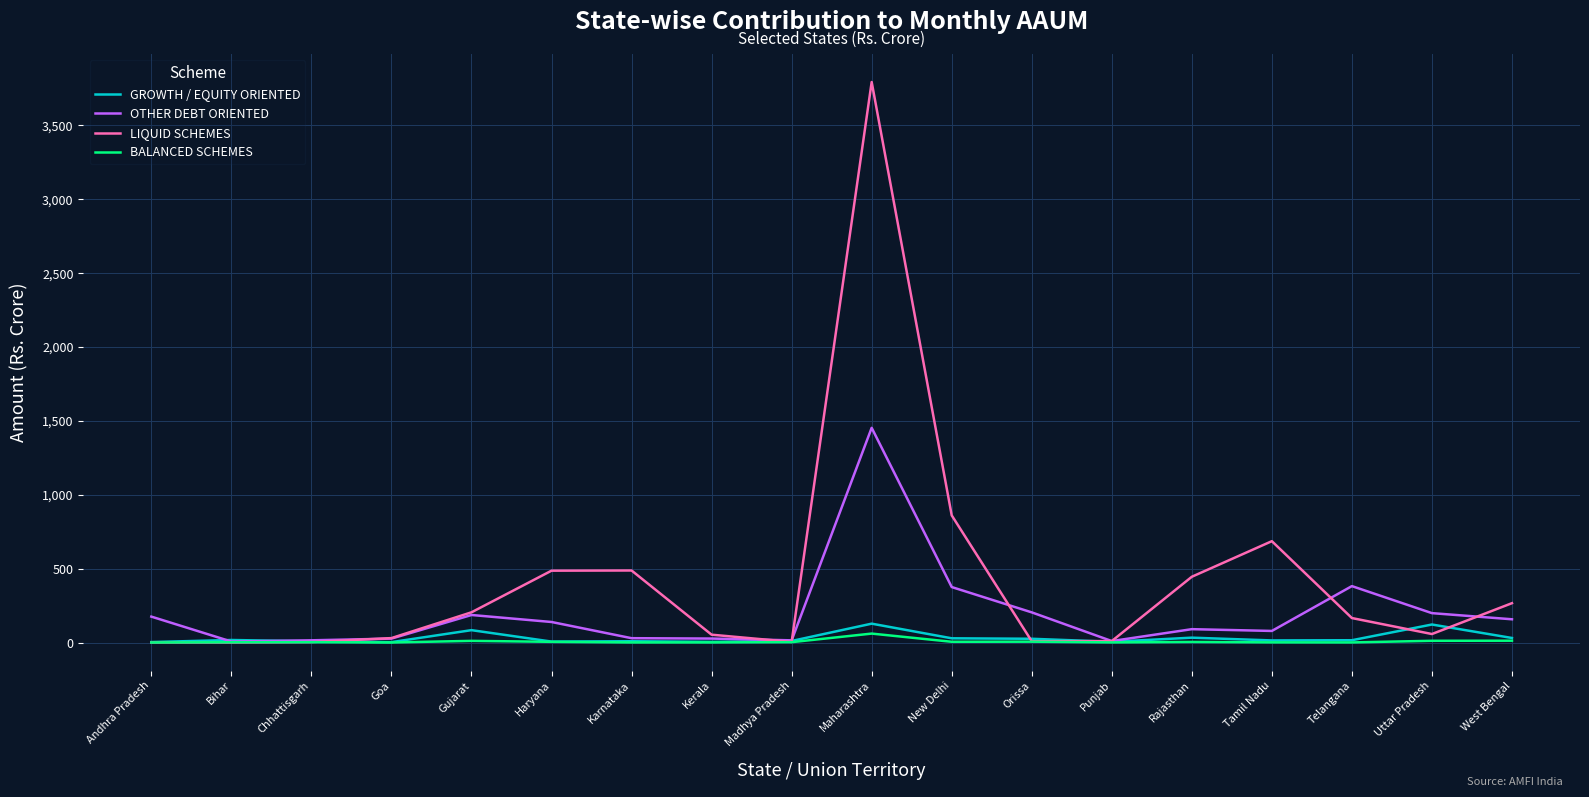

Which series has the largest total across all categories?

LIQUID SCHEMES